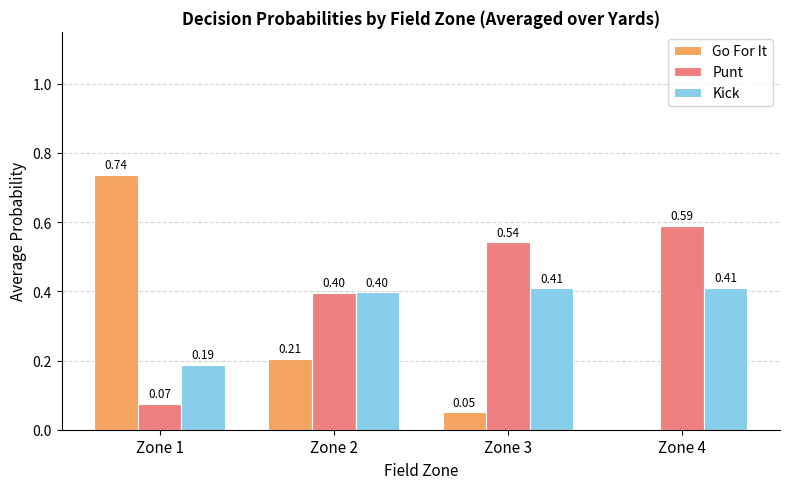

What is the sum of all Go For It values?

1.0